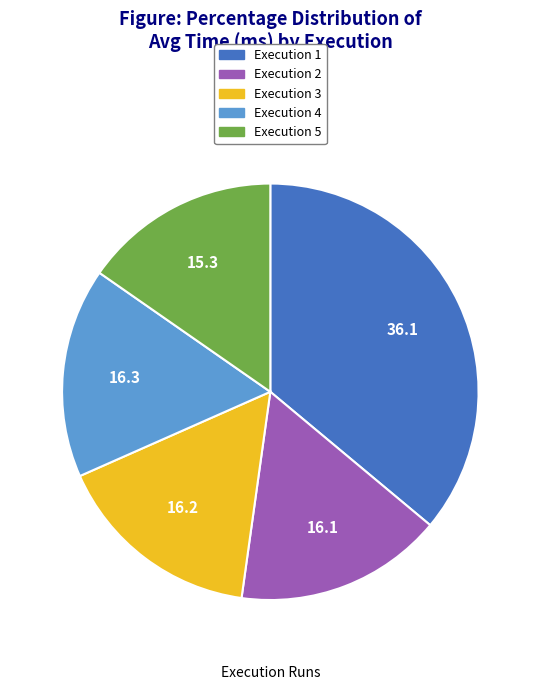

Is it true that Execution 5 is 15% of the pie?

True